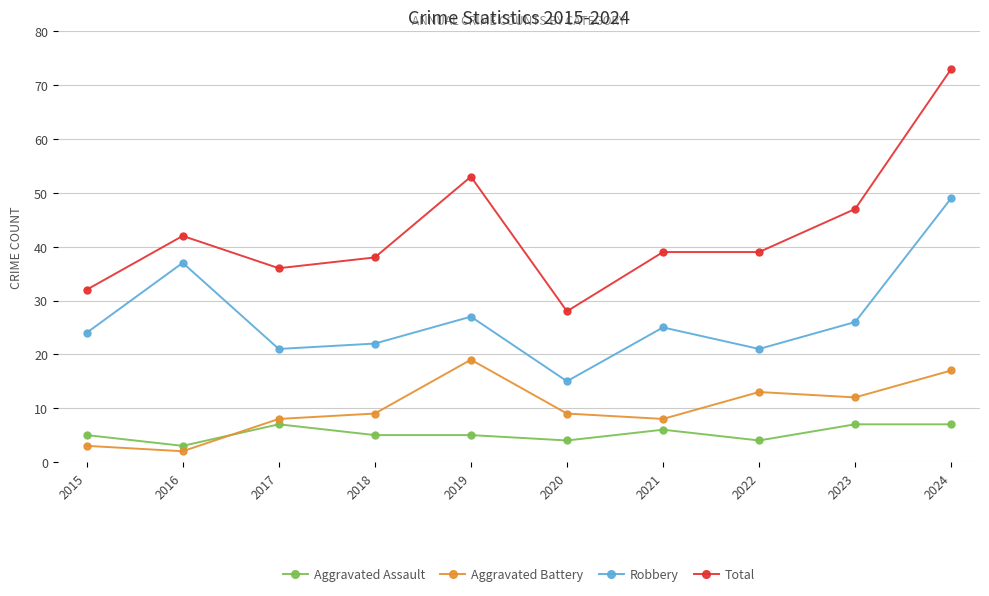

How many values in the Robbery series are below 25?

5